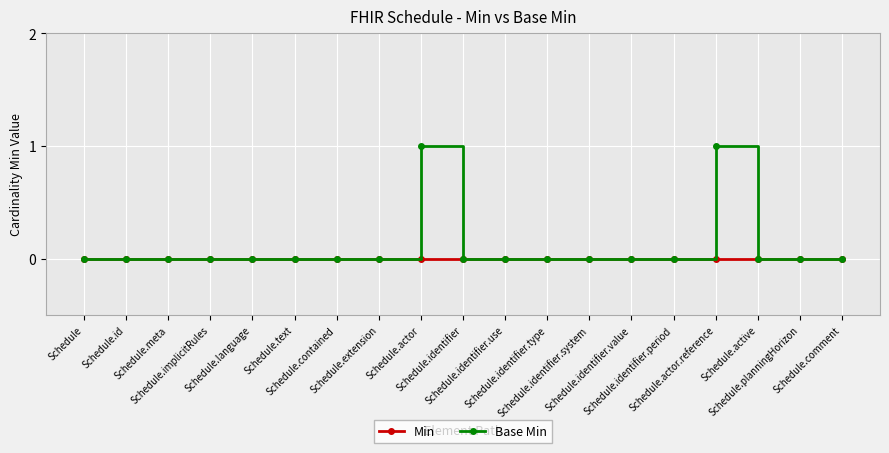

The Min series shows 0 at Schedule.contained. True or false?

True